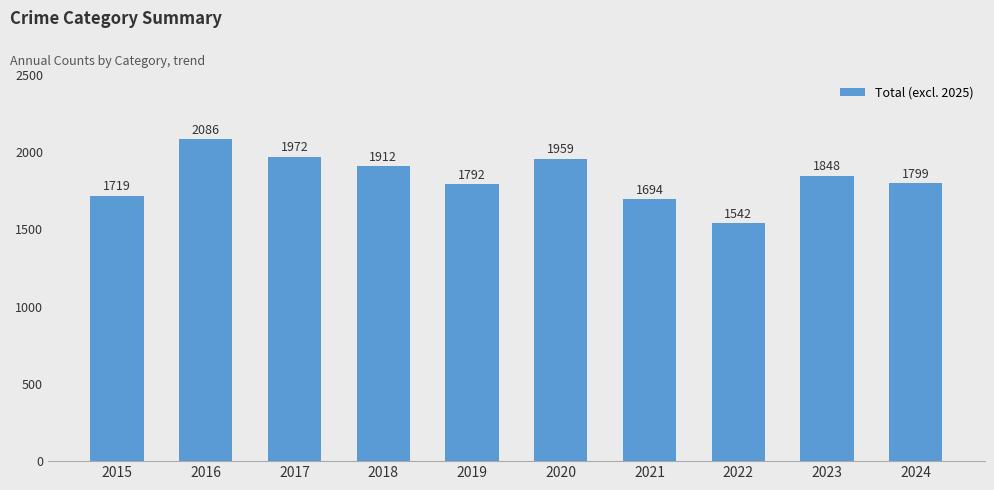

What is the difference between the second highest and minimum values?

430